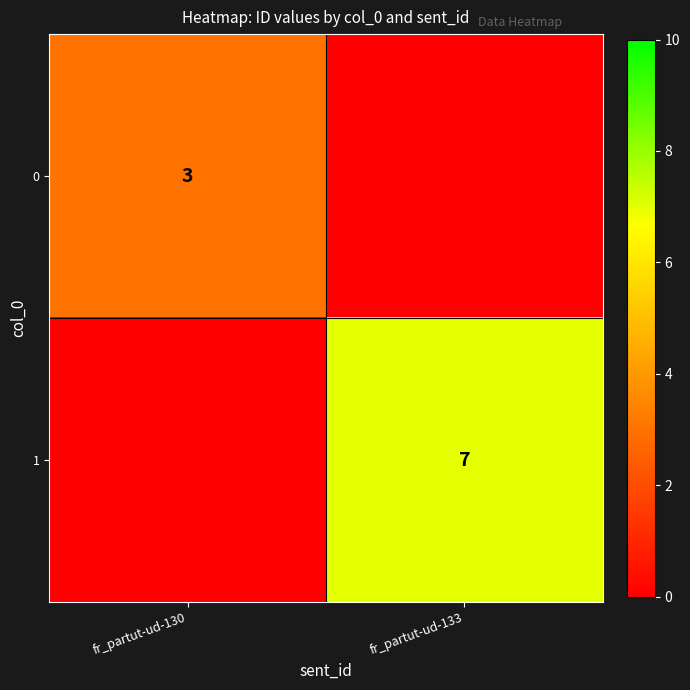

Is the value of 1 at fr_partut-ud-133 greater than the value of 0 at fr_partut-ud-130?

Yes